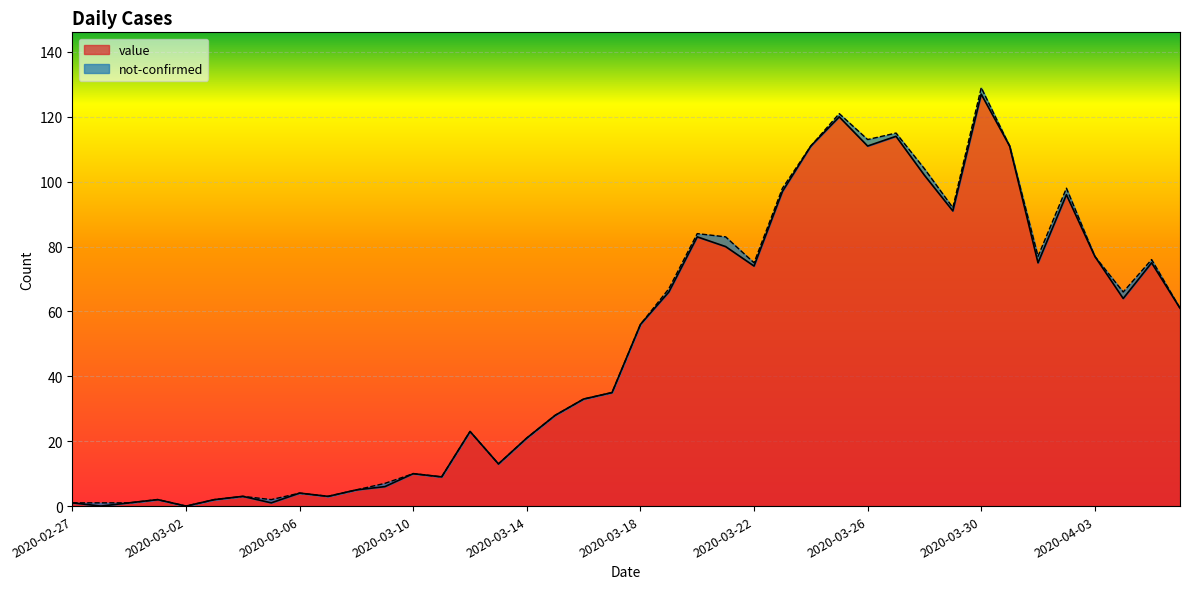

Which category has the lowest value across all series?

2020-02-28